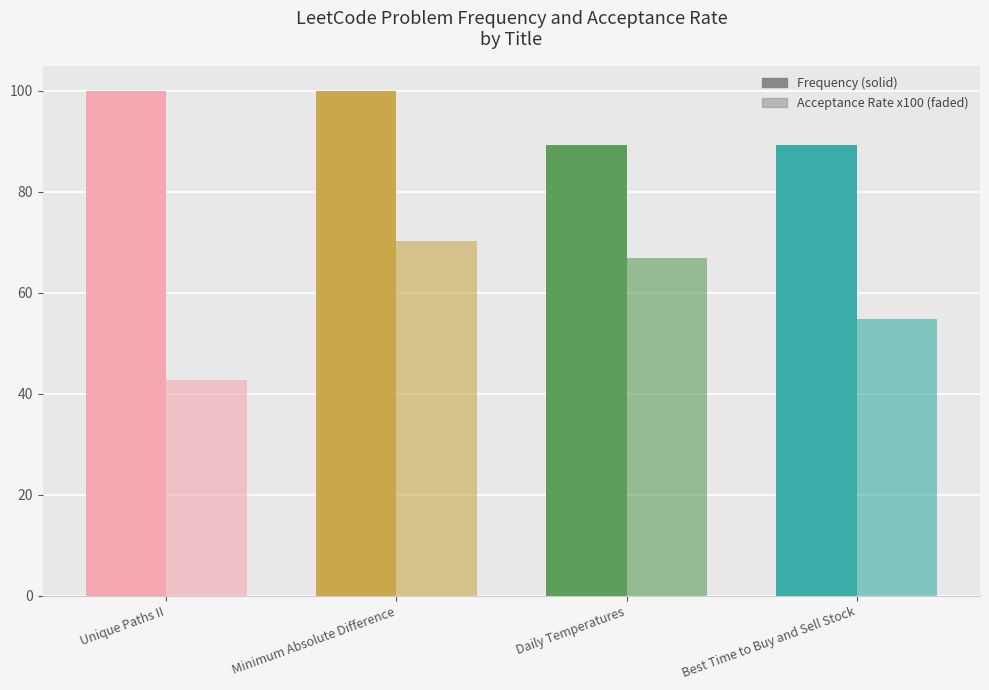

How many bars are there in total?

8